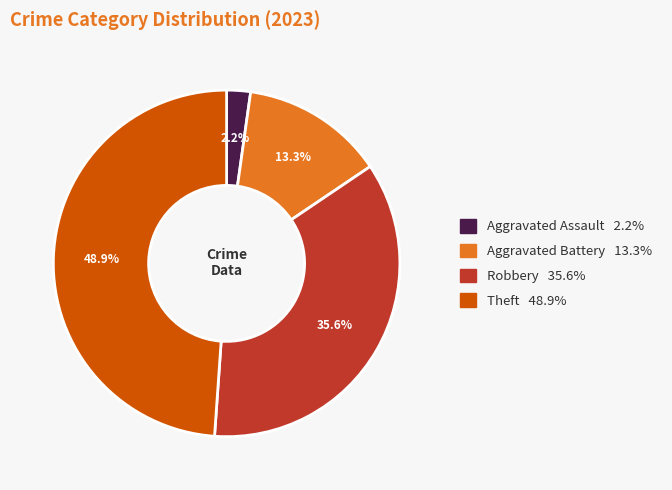

Count the number of slices in the pie.

4